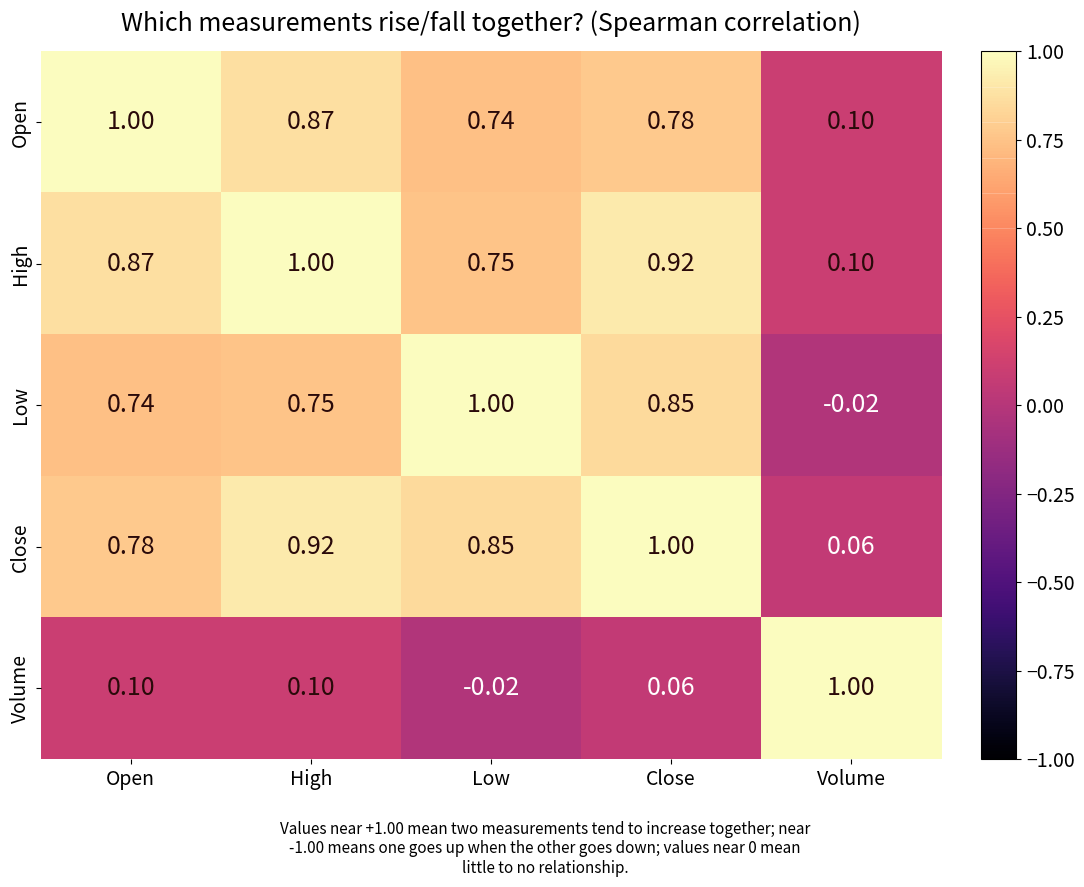

Which category has the lowest value in the High series?

Volume